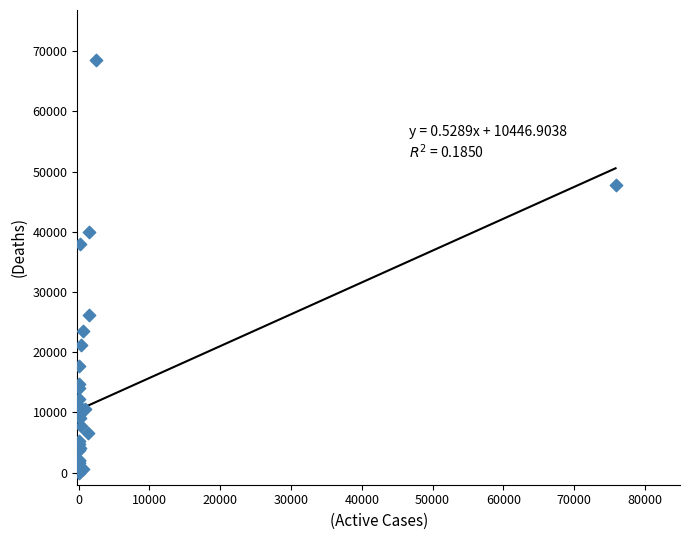

What Y value in the scatter plot is closest to 34309?

38025